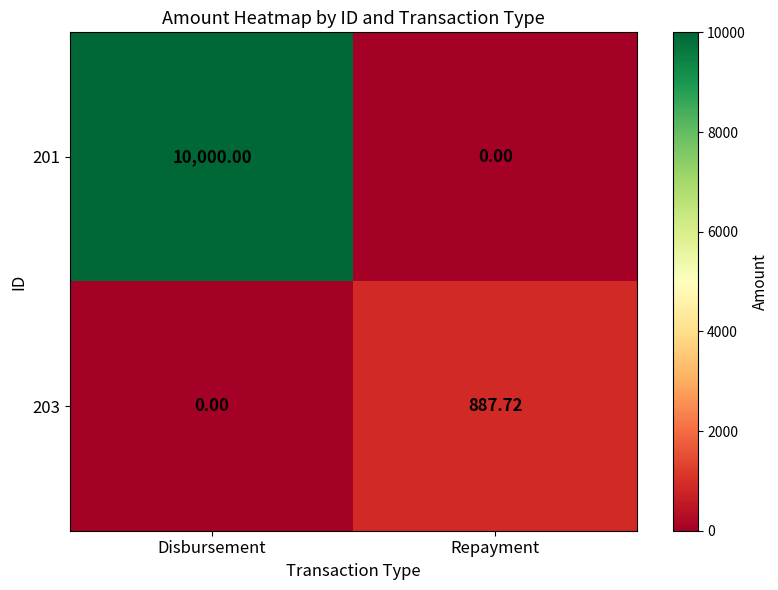

At how many categories does at least one series exceed 5419?

1